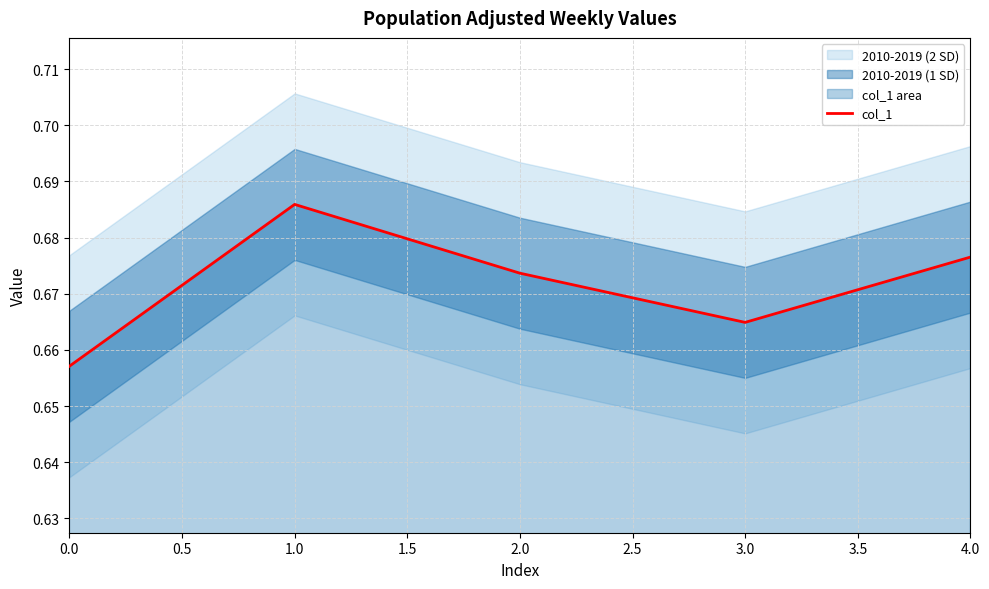

Rank the categories by col_1 value from lowest to highest.

0.0, 3.0, 2.0, 4.0, 1.0